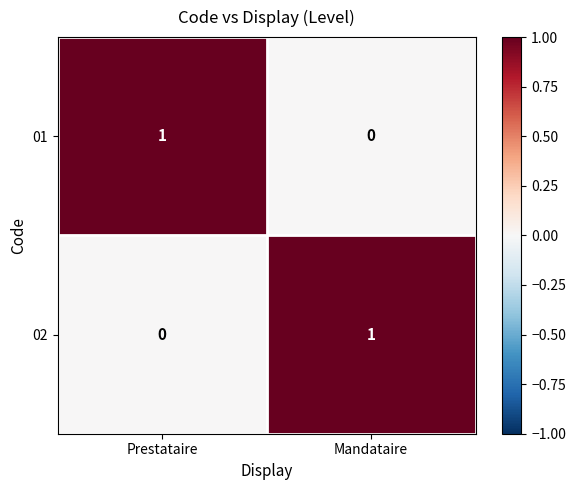

The 01 series shows 0 at Mandataire. True or false?

True